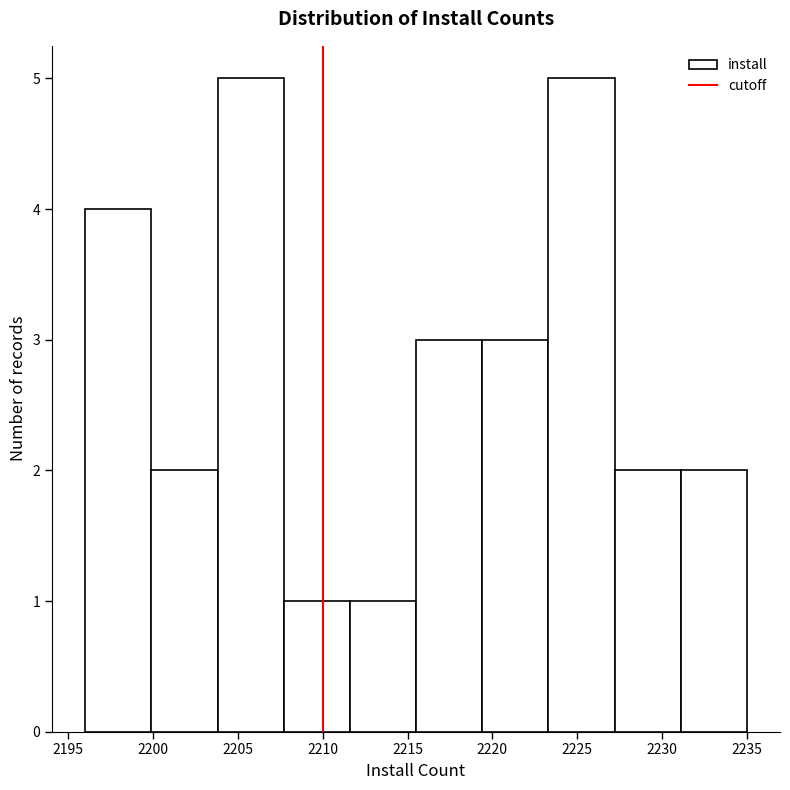

What is the height of the bar covering 2215.5 to 2219.4 on the x-axis? Neither the bar edges nor the heights are printed on the chart, so give them approximately, as read against the axes.

3